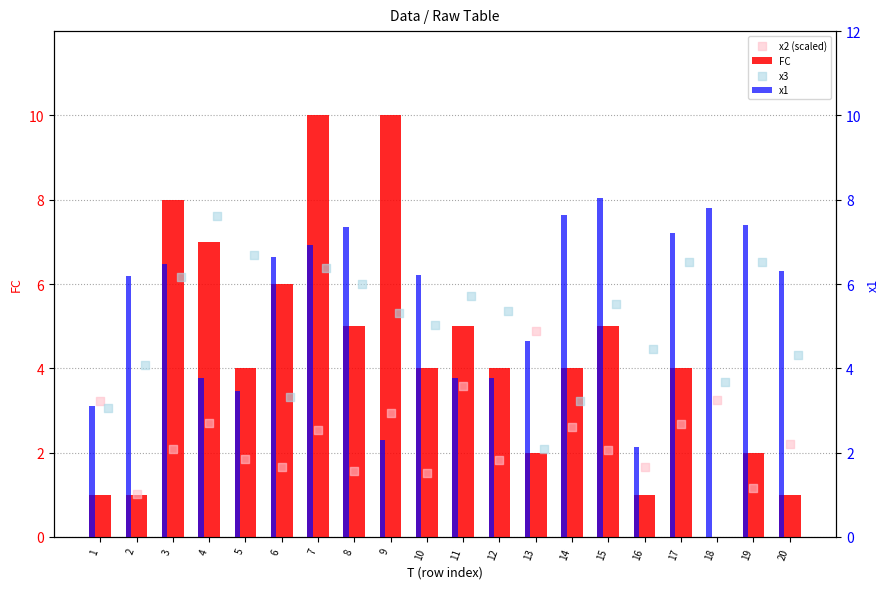

What are all the series names shown in the legend?

FC, x2 (scaled), x1, x3